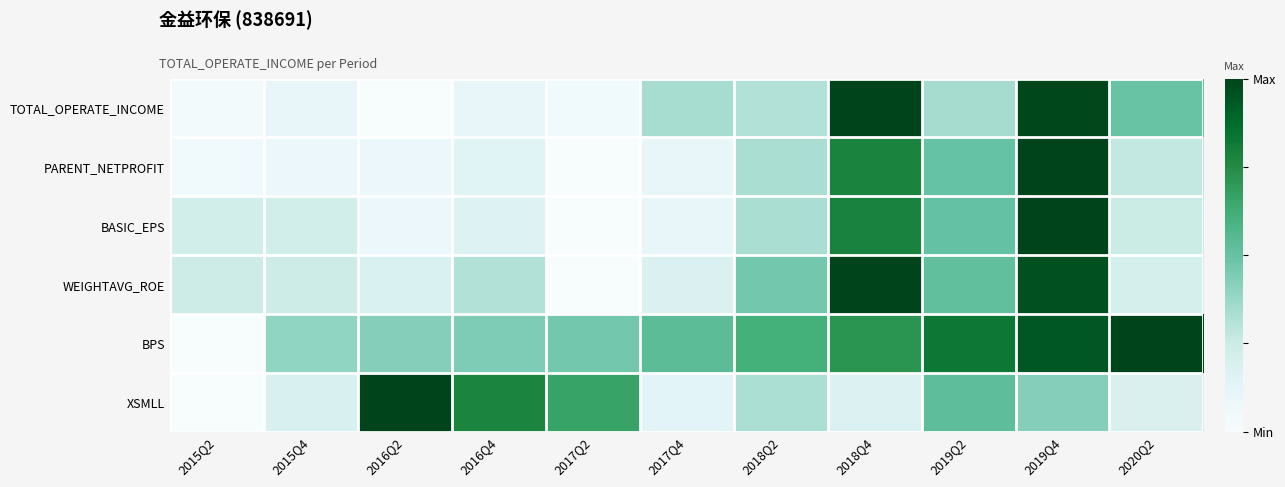

What is the difference between the highest and lowest values at 2020Q2?

0.8